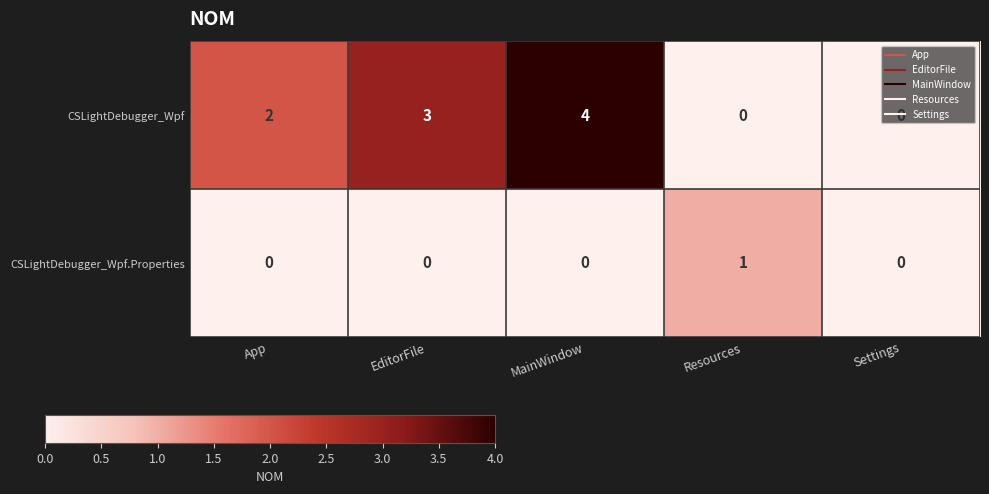

The value of CSLightDebugger_Wpf at App is 2. True or false?

True